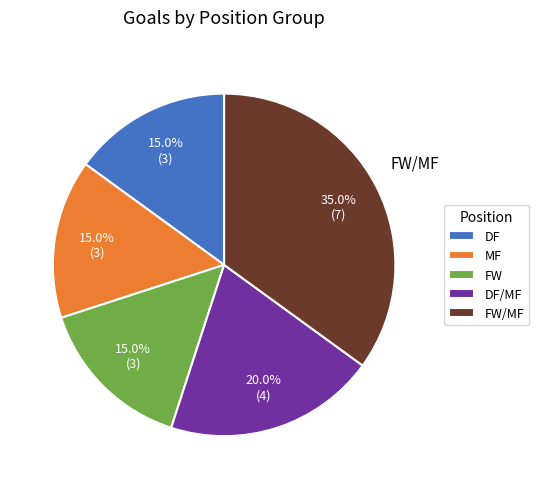

Does any single category account for the majority?

No